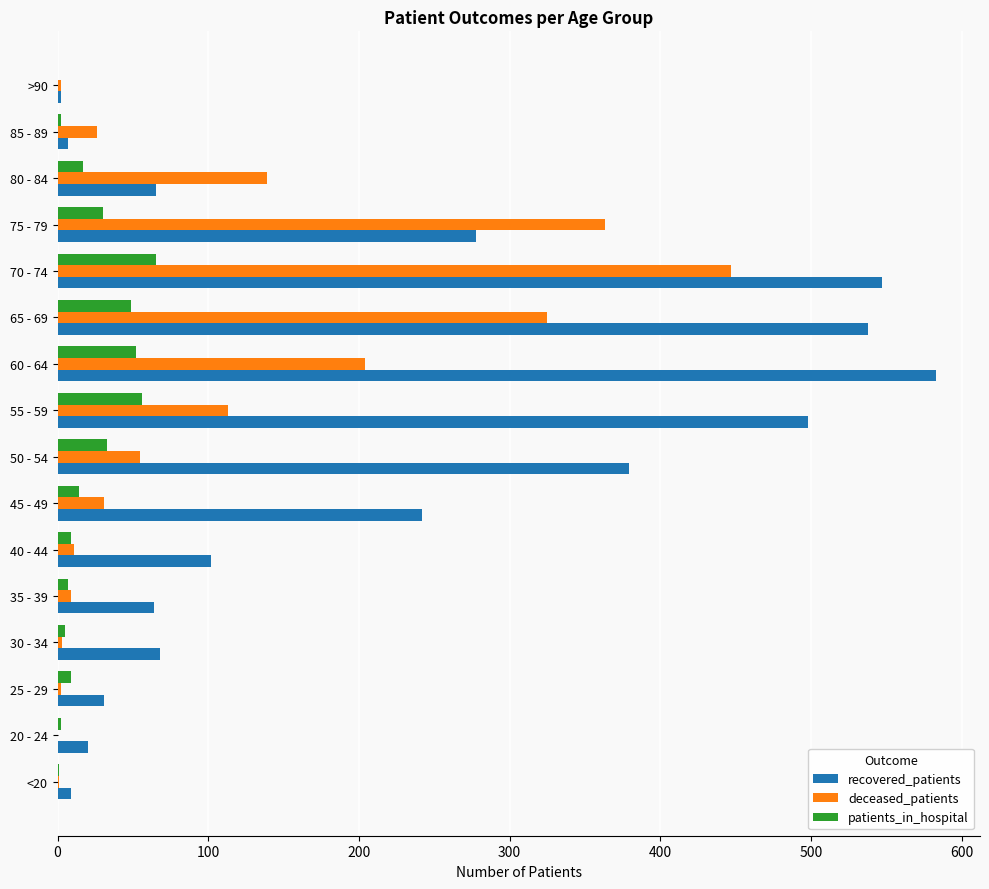

Is it true that deceased_patients equals 0 at 20 - 24?

True